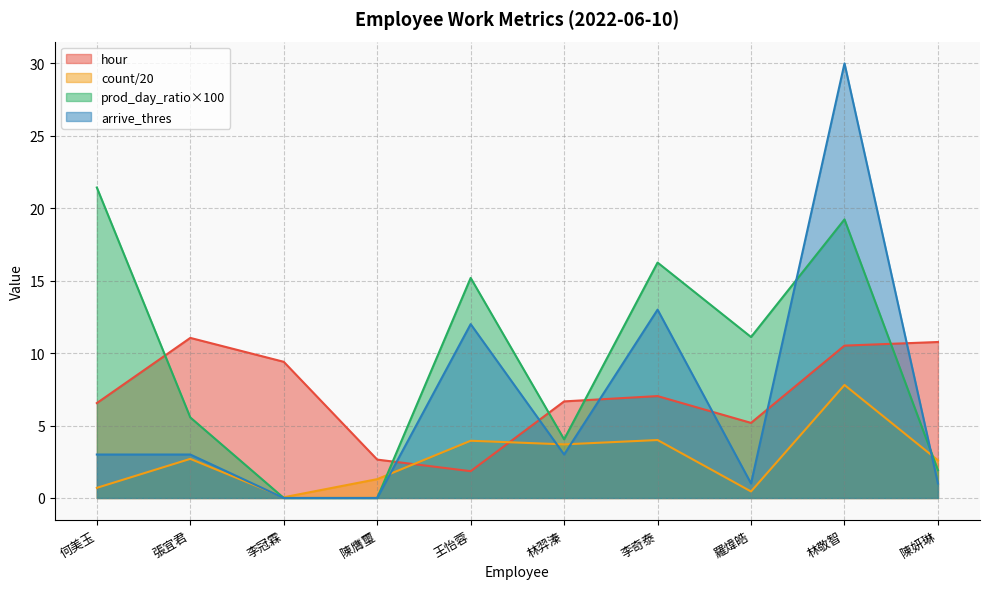

Reading left to right, transcribe all the data shown in this chart.

hour: 6.5	11.1	9.4	2.6	1.9	6.7	7.0	5.2	10.5	10.8
count: 0.7	2.7	0.1	1.3	4.0	3.7	4.0	0.5	7.8	2.6
prod_day_ratio: 21.4	5.6	0.0	0.0	15.2	4.0	16.2	11.1	19.2	1.9
arrive_thres: 3.0	3.0	0.0	0.0	12.0	3.0	13.0	1.0	30.0	1.0